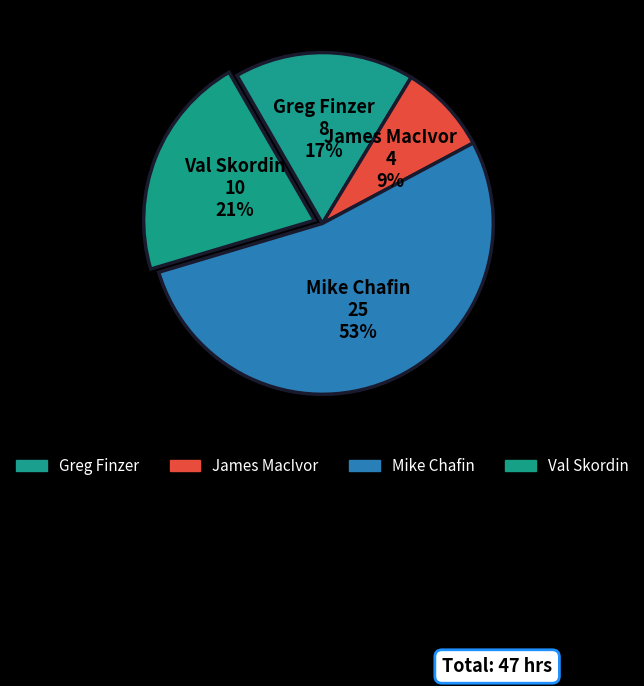

Approximately how many times larger is the value at Mike Chafin compared to Greg Finzer?

3.1